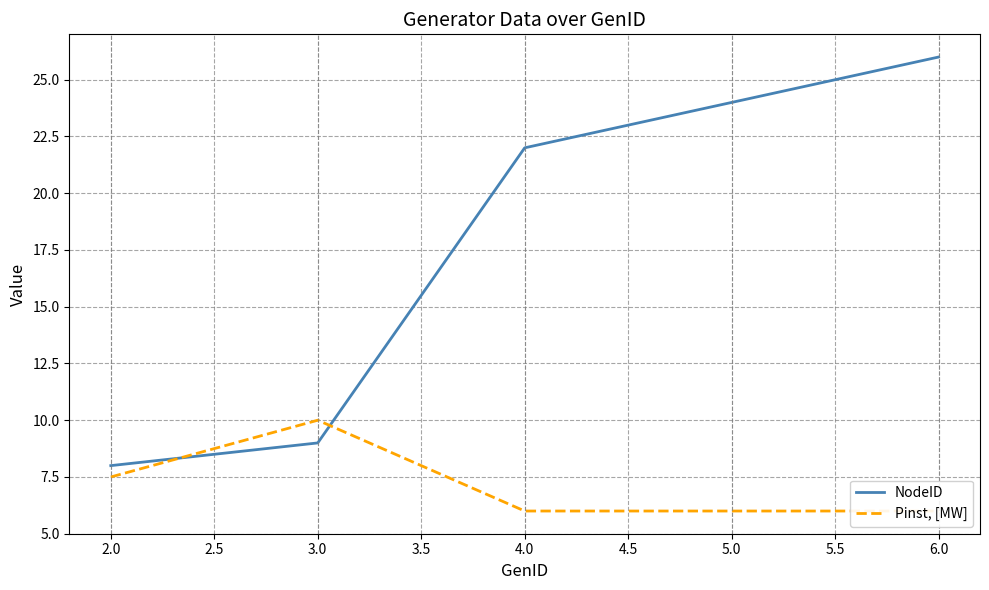

The NodeID series shows 8 at 2.0. True or false?

True